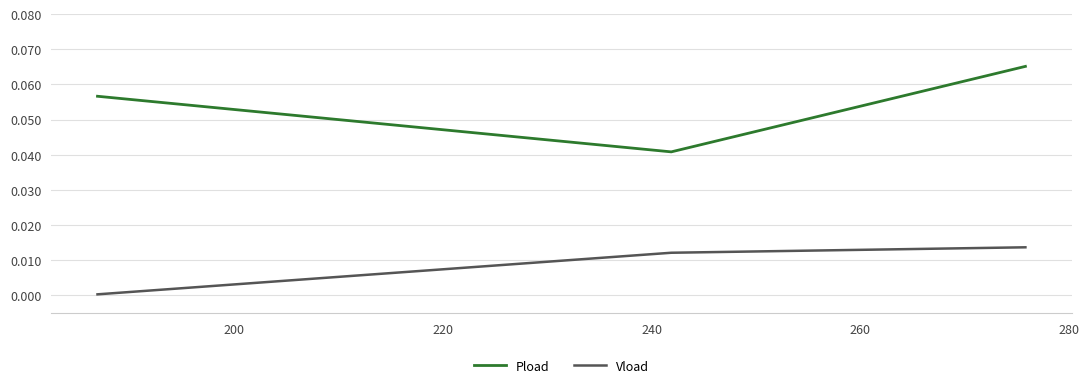

Which series has the widest spread of values?

Pload